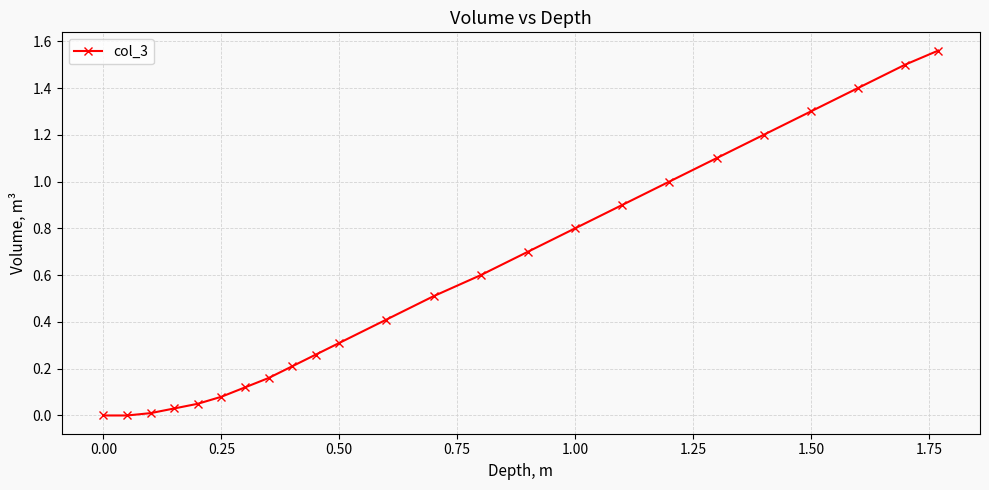

True or false: there are more than 2 points higher than both neighbors.

False